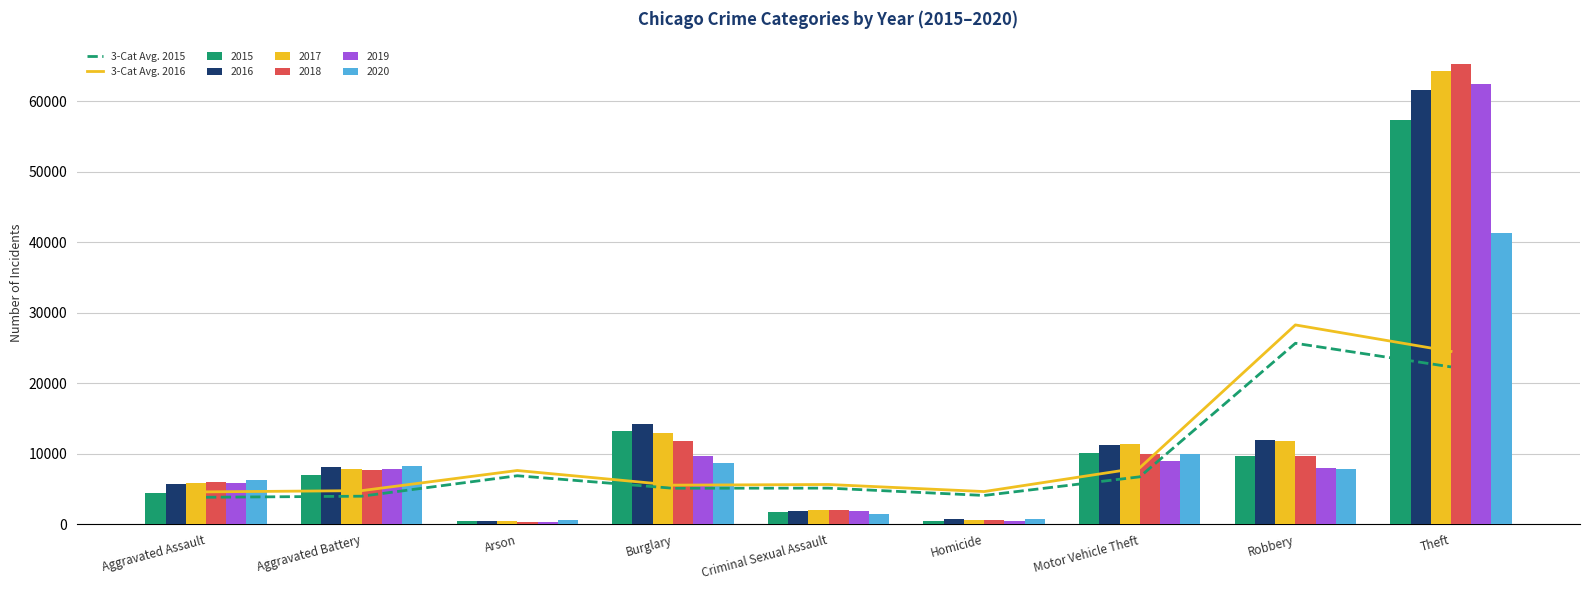

Which category has the highest value across all series?

Robbery